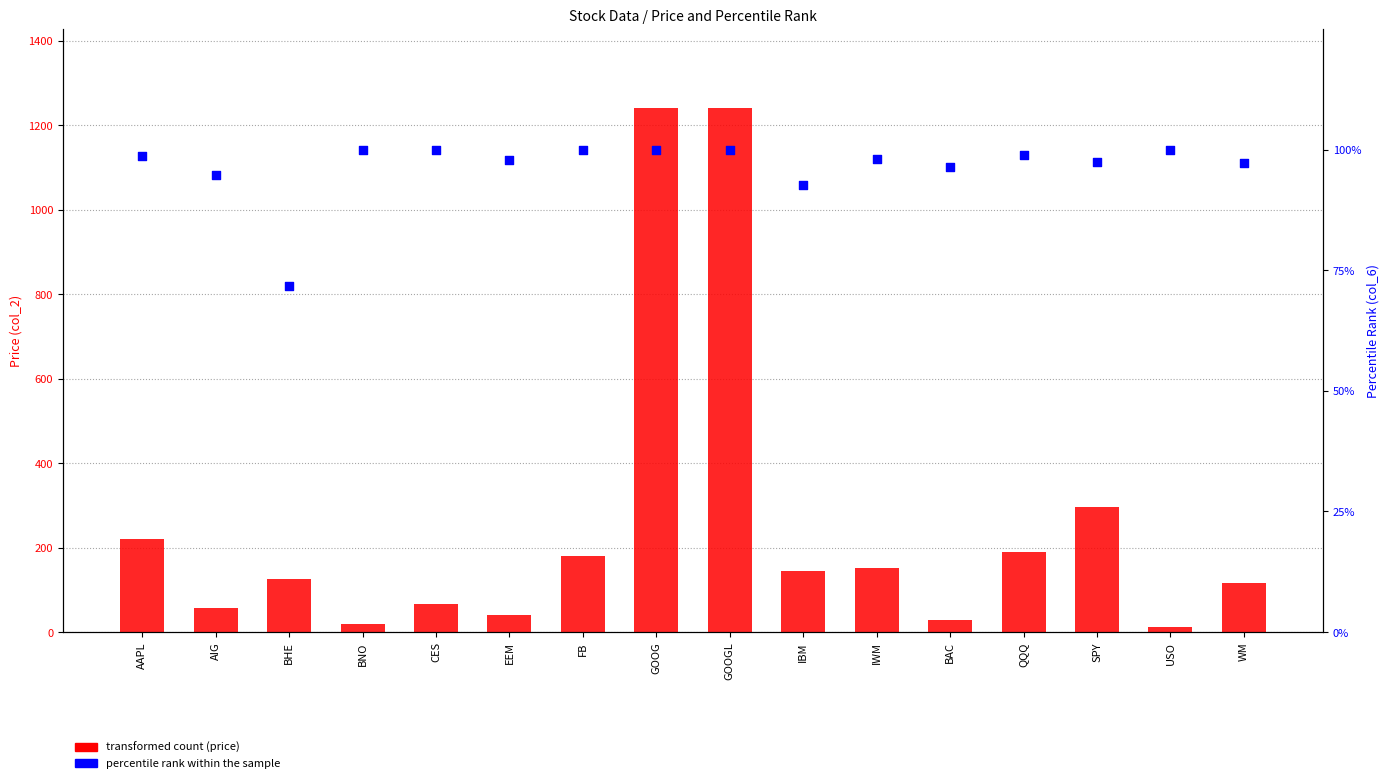

Which series reaches the maximum Y coordinate?

transformed count (price)